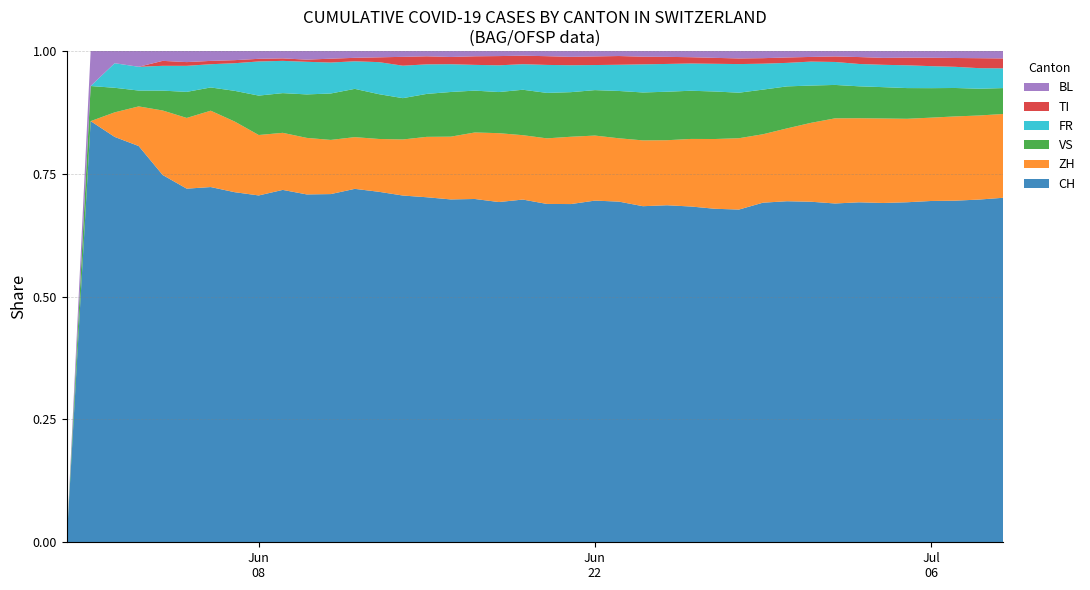

Reading right to left, extract all data points from this chart.

ZH: 424	405	382	356	337	329	316	293	237	189	161	152	141	129	110	103	87	83	80	75	68	67	62	52	45	38	33	30	28	26	23	23	23	23	19	13	5	2	0	0
FR: 100	99	96	94	92	87	84	79	72	61	61	61	56	52	47	44	36	32	32	32	27	26	24	23	22	22	20	16	16	15	13	13	9	7	7	5	3	2	0	0
TI: 50	48	40	36	31	27	26	19	14	14	13	12	12	12	12	12	12	11	10	10	9	9	8	6	6	6	3	2	2	1	1	1	1	1	1	1	0	0	0	0
BL: 38	35	32	29	27	27	23	19	18	17	17	16	14	12	10	9	7	7	7	6	5	5	5	5	4	4	4	4	4	4	3	3	3	3	3	2	2	1	1	0
VS: 131	129	129	126	124	122	120	115	112	109	105	97	96	92	82	75	65	58	53	52	48	40	39	37	32	28	28	28	24	20	16	15	10	7	7	4	2	2	1	0
CH: 1743	1651	1549	1458	1373	1321	1278	1166	1023	885	799	709	674	641	570	526	468	436	402	387	362	331	320	284	257	235	219	205	180	160	142	132	114	107	95	74	50	33	12	0